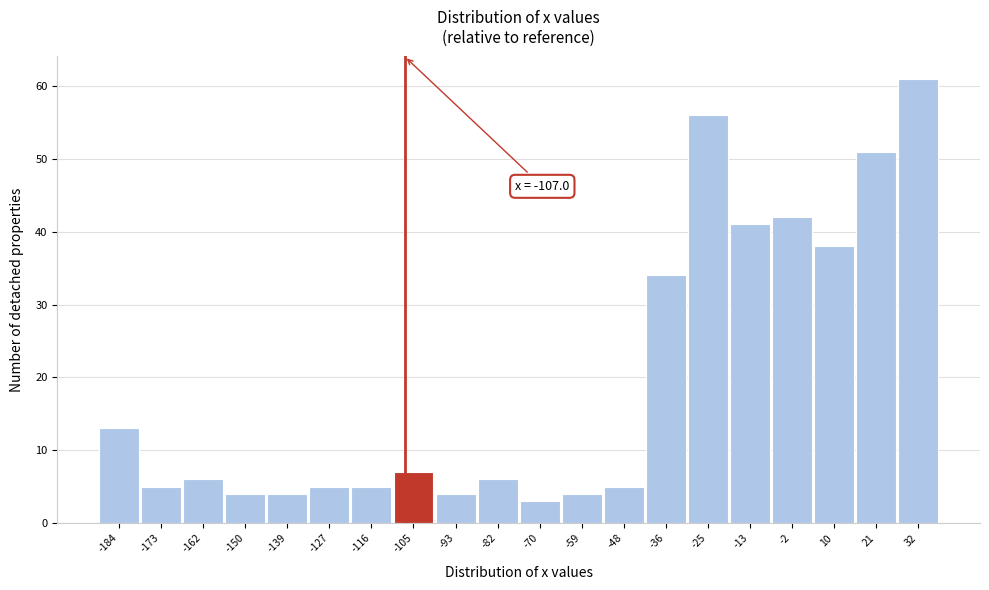

Over which range of the x-axis is the bar tallest?

26 to 38